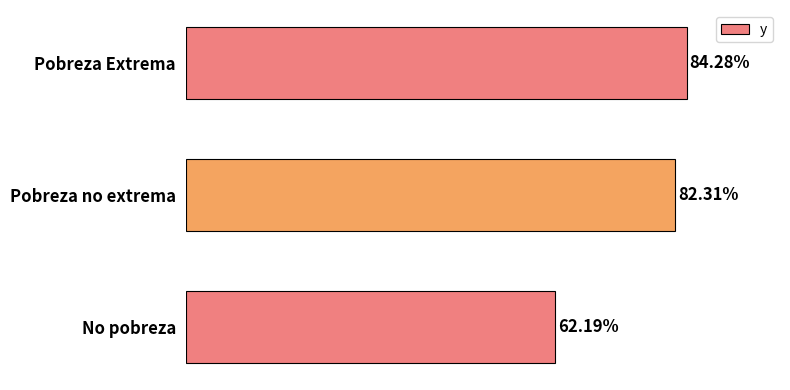

Between Pobreza Extrema and Pobreza no extrema, which is larger?

Pobreza Extrema